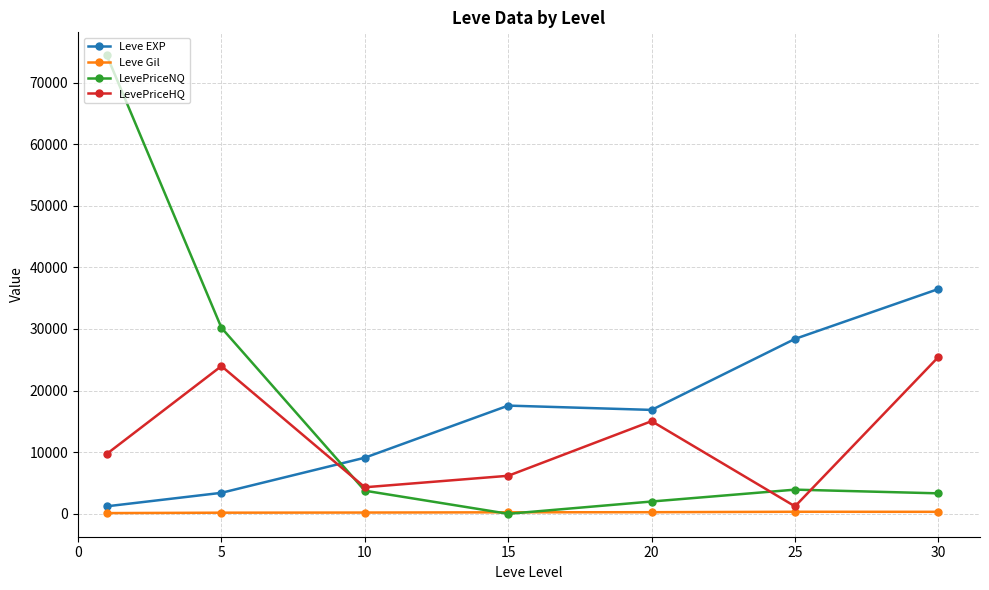

At how many categories does at least one series exceed 19108?

4